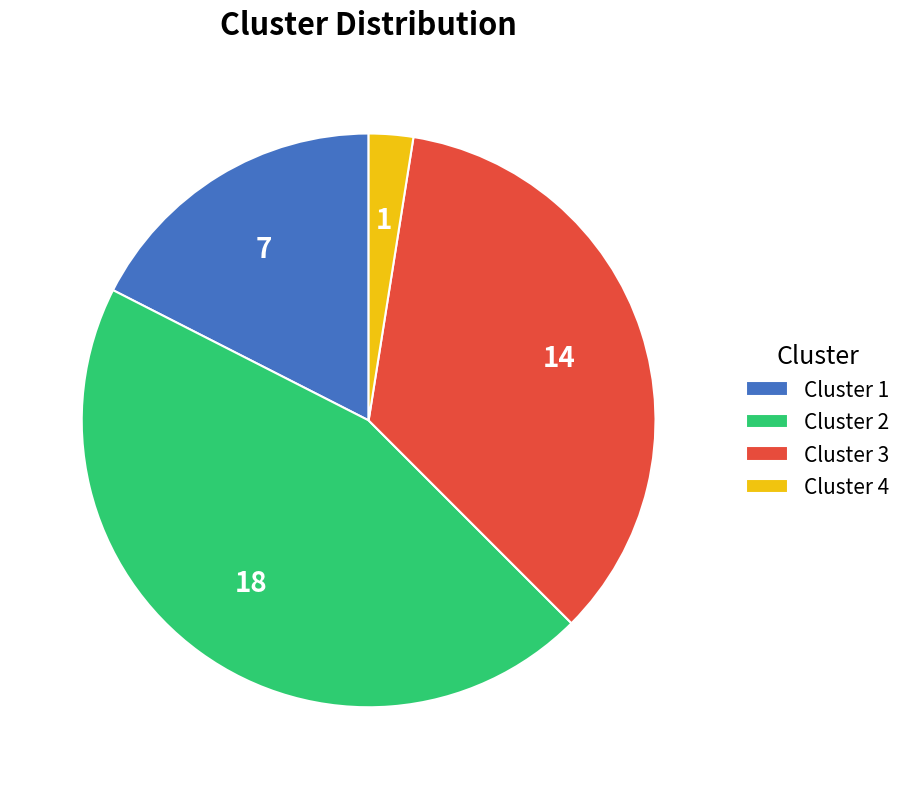

Approximately how many times larger is the value at Cluster 1 compared to Cluster 3?

0.5